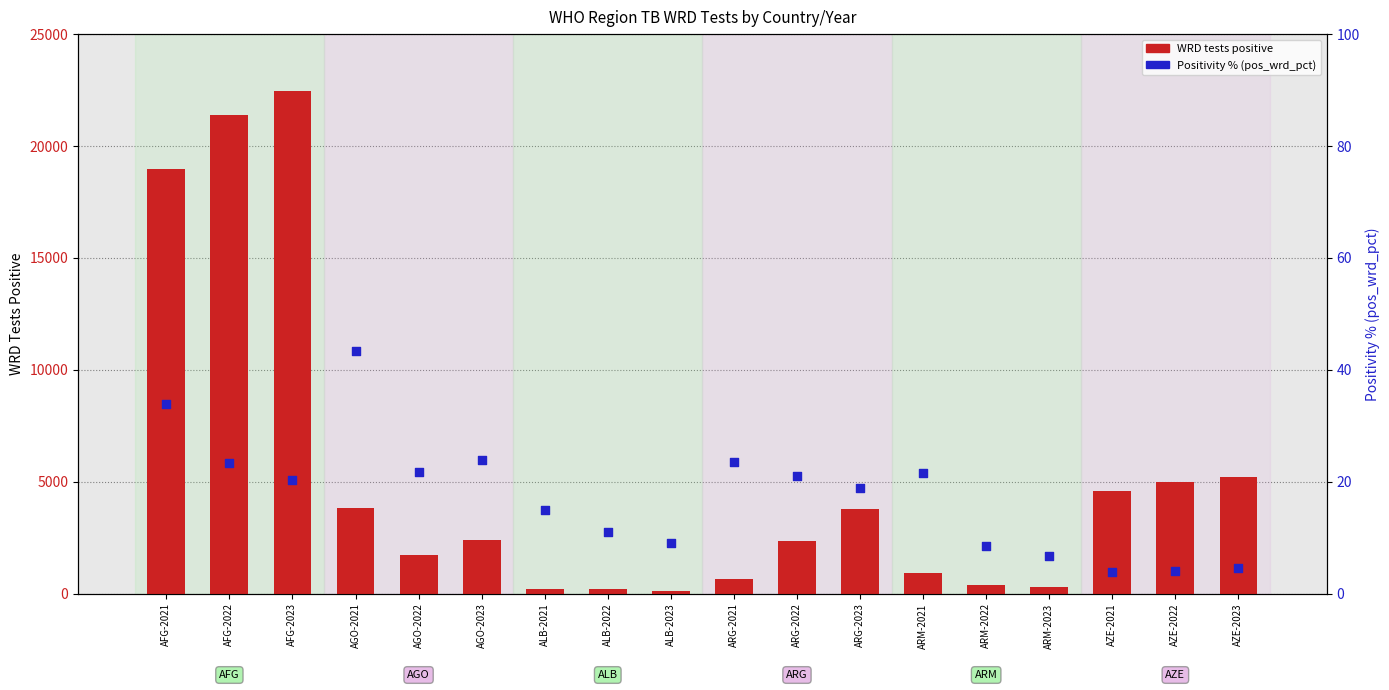

Which series has the widest spread of Y values?

WRD tests positive